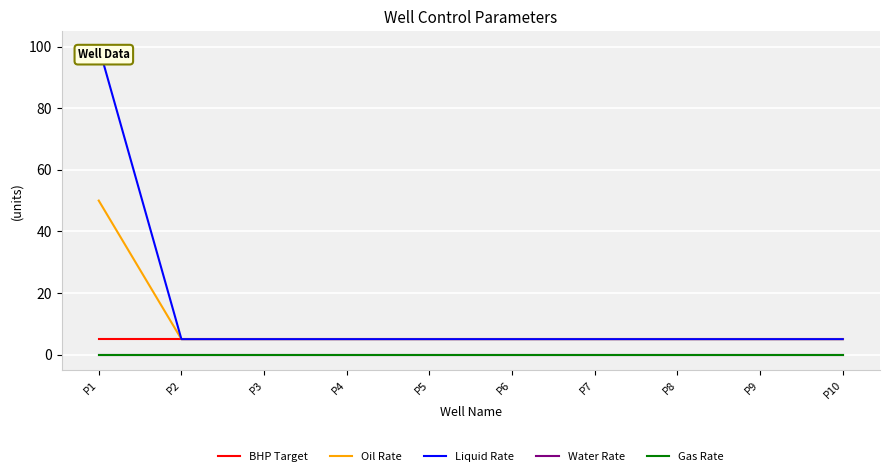

What is the difference between the highest and lowest values at P2?

5